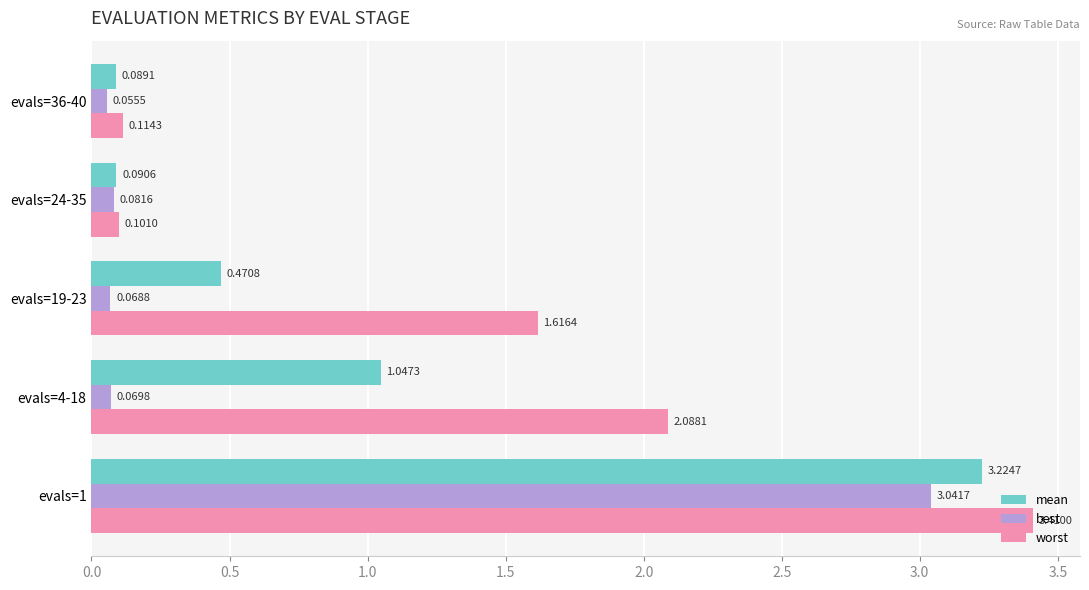

List the series in order of their overall mean, highest first.

worst, mean, best